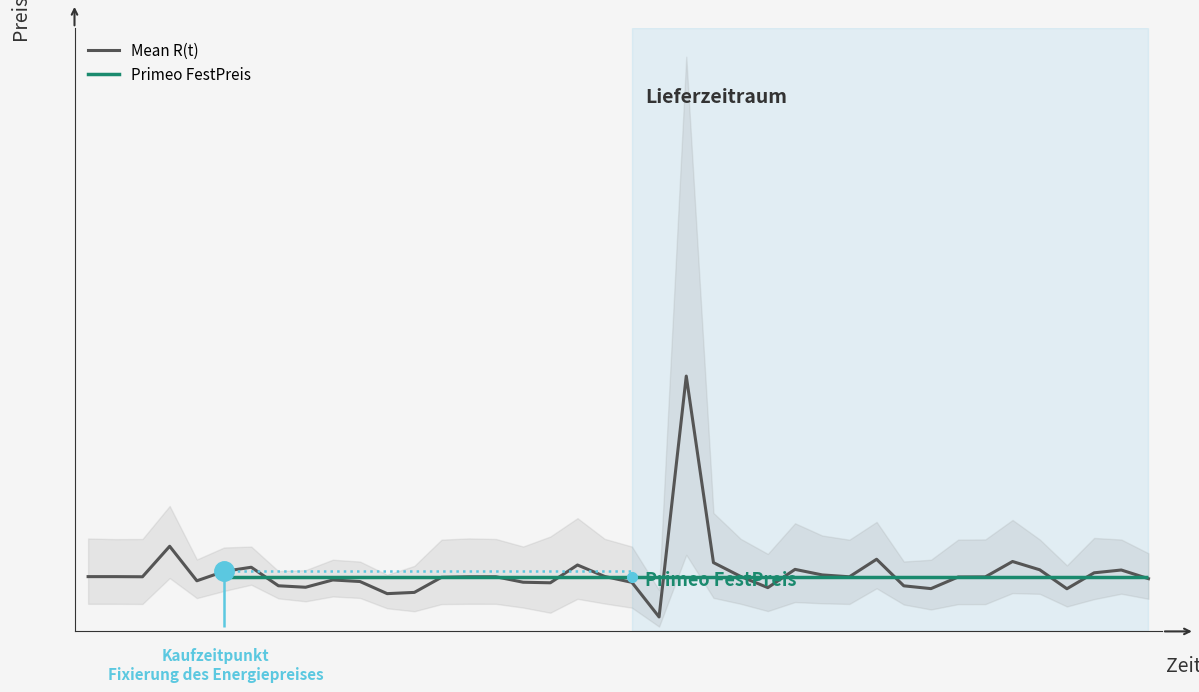

What is the change in value from 34 to 35?

-0.2